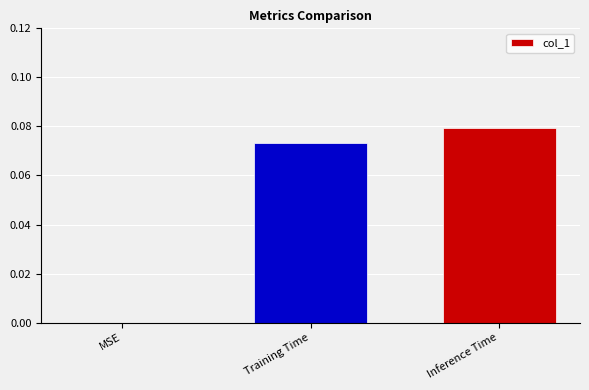

How many values are above zero?

2